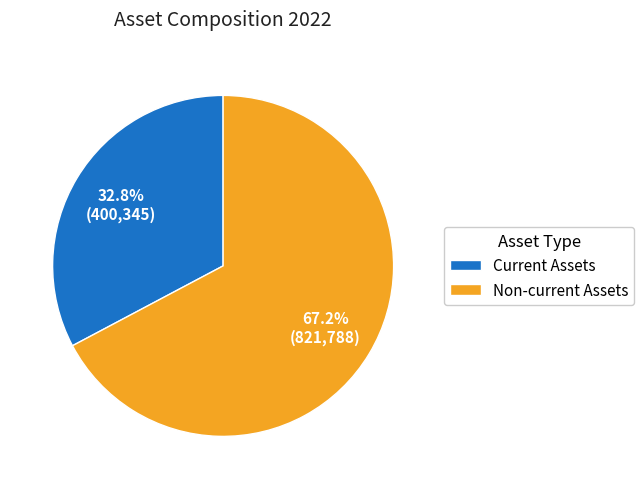

Which has a higher value, Current Assets or Non-current Assets?

Non-current Assets